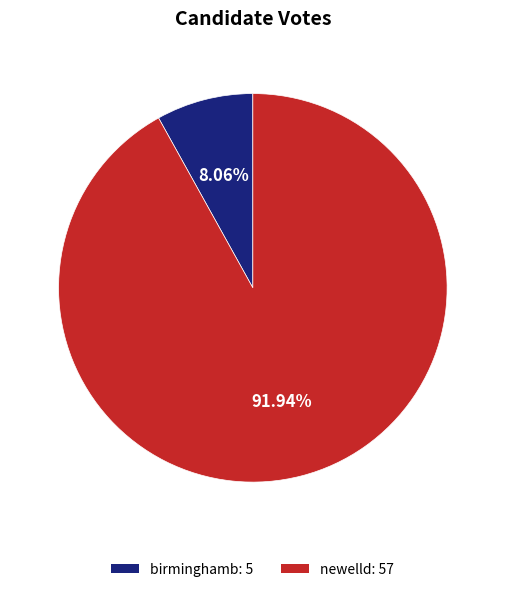

Which category has the biggest portion of the pie?

newelld